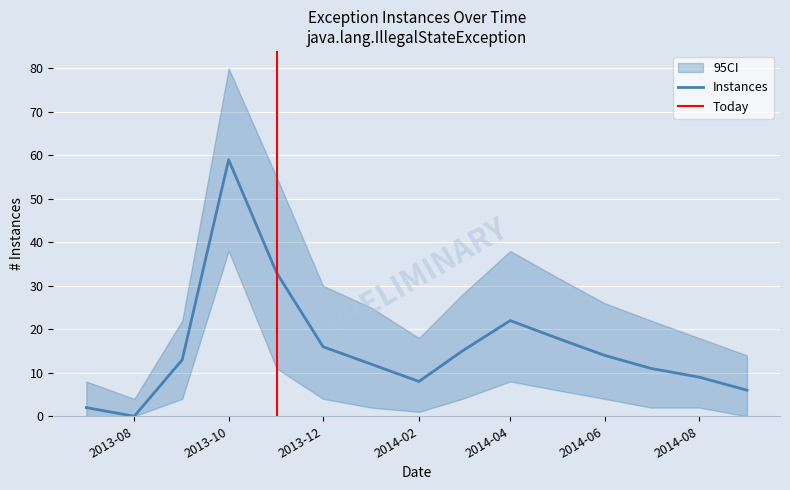

Is this an area chart (filled region under the line)?

No